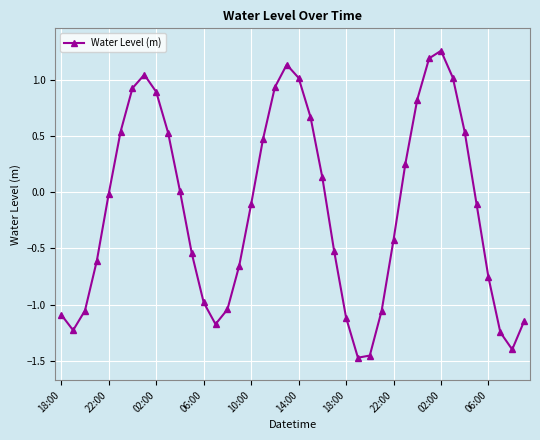

What is the sum of all values?

-5.8